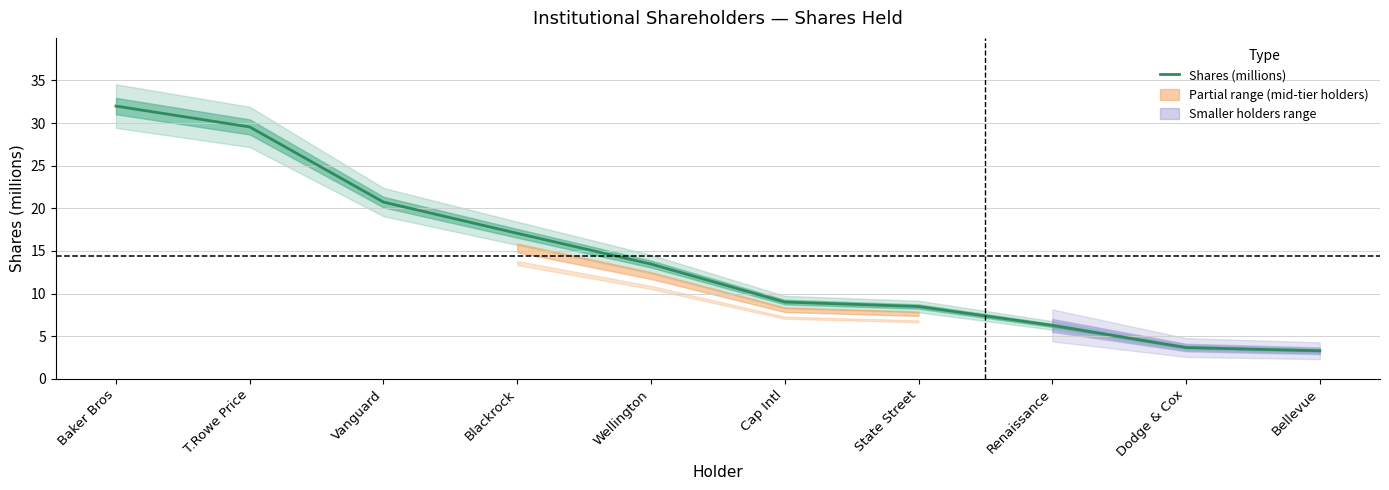

What is the average value?

14.4